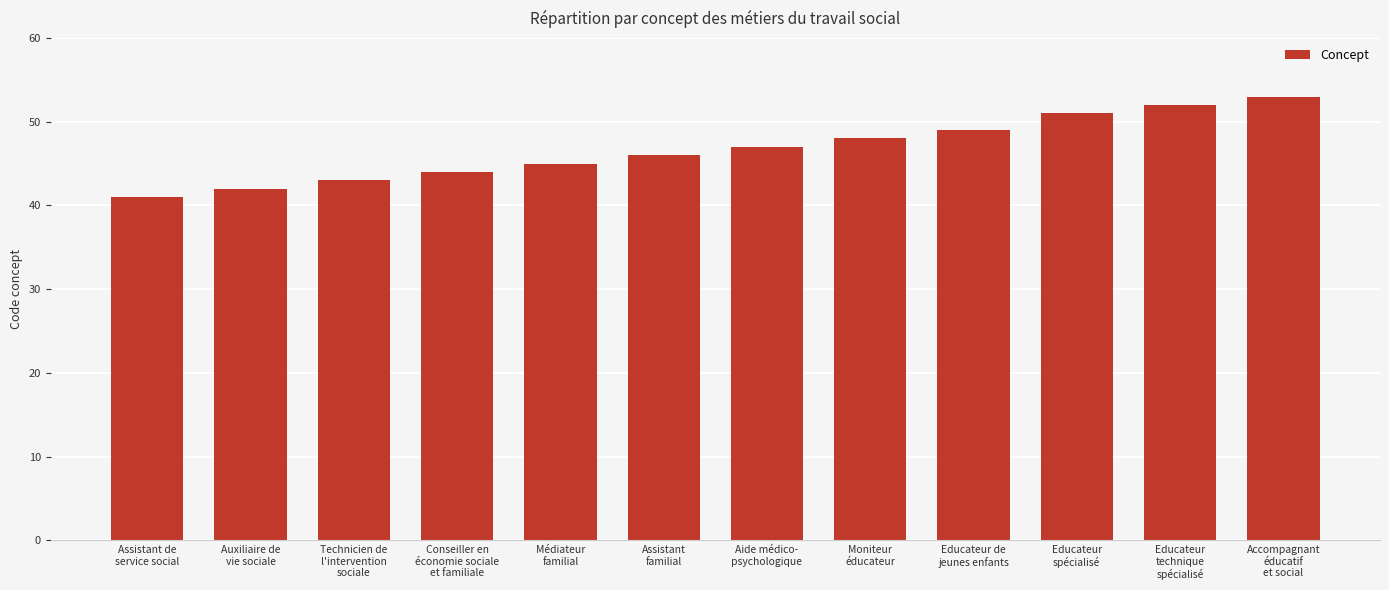

What is the difference between the second highest and minimum values?

11